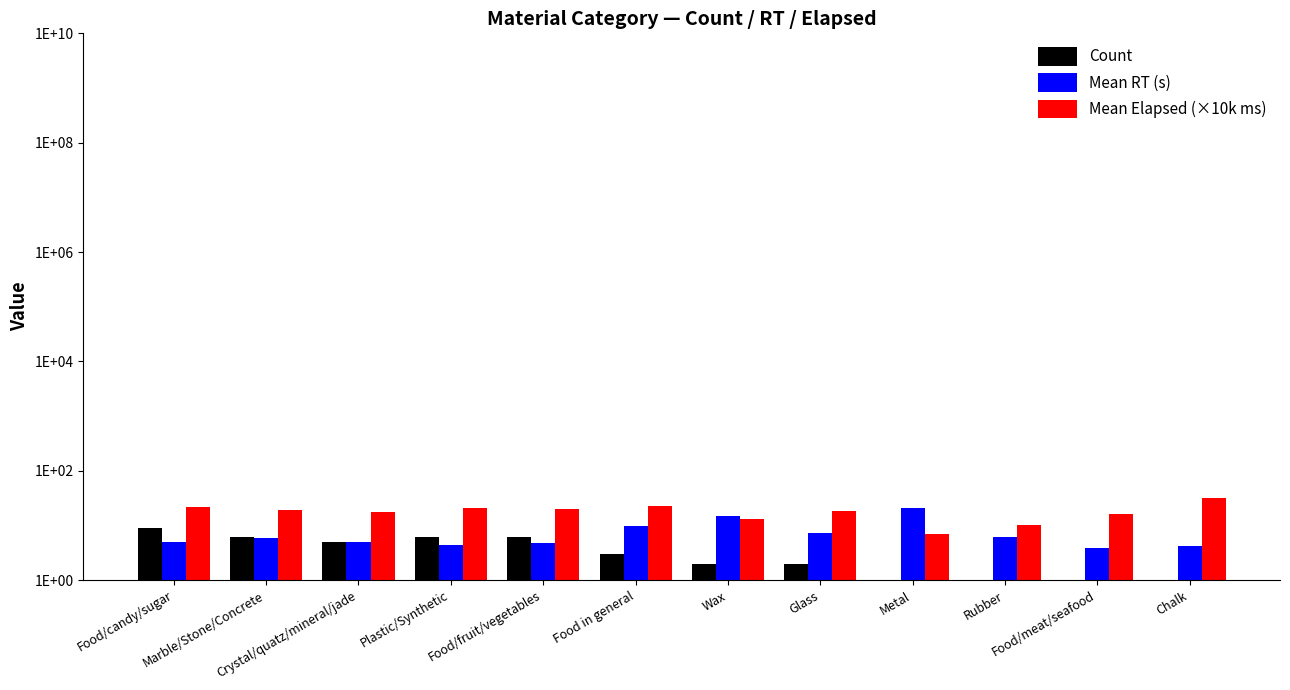

Reading left to right, list all the values displayed in this chart.

Count: Food/candy/sugar=9.0	Marble/Stone/Concrete=6.0	Crystal/quatz/mineral/jade=5.0	Plastic/Synthetic=6.0	Food/fruit/vegetables=6.0	Food in general=3.0	Wax=2.0	Glass=2.0	Metal=1.0	Rubber=1.0	Food/meat/seafood=1.0	Chalk=1.0
Mean RT (s): Food/candy/sugar=5.1	Marble/Stone/Concrete=5.9	Crystal/quatz/mineral/jade=5.0	Plastic/Synthetic=4.5	Food/fruit/vegetables=4.7	Food in general=9.7	Wax=14.7	Glass=7.1	Metal=20.4	Rubber=6.2	Food/meat/seafood=3.8	Chalk=4.3
Mean Elapsed (×10k ms): Food/candy/sugar=21.8	Marble/Stone/Concrete=19.0	Crystal/quatz/mineral/jade=17.5	Plastic/Synthetic=21.0	Food/fruit/vegetables=19.5	Food in general=23.0	Wax=13.0	Glass=18.0	Metal=7.0	Rubber=9.9	Food/meat/seafood=15.8	Chalk=31.0